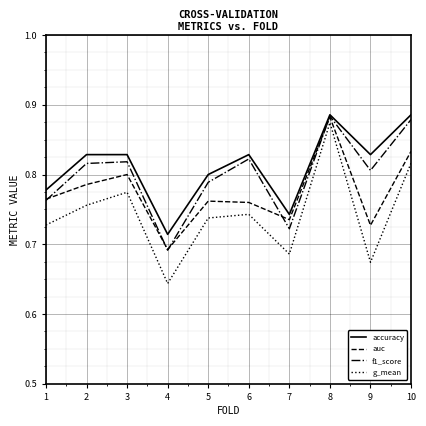

Rank the series by their average value, from lowest to highest.

g_mean, auc, f1_score, accuracy